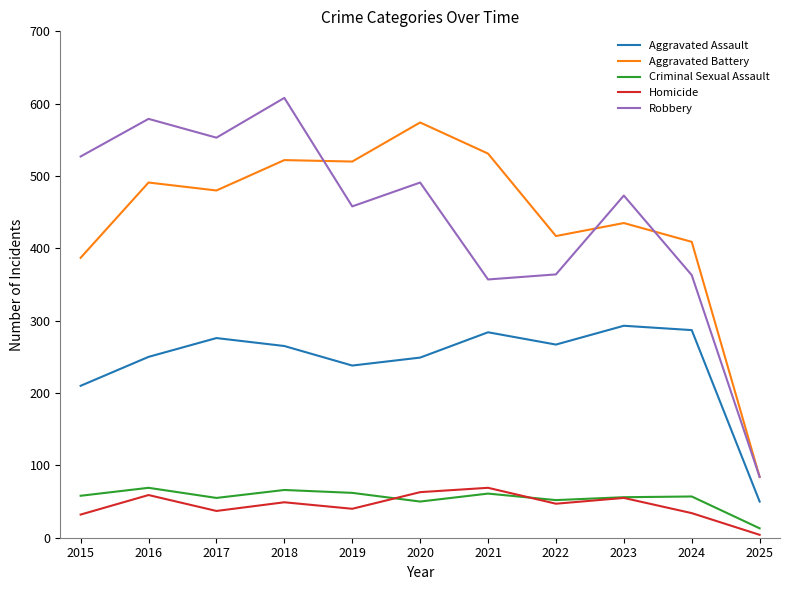

At which label is Aggravated Battery closest to 329?

2015